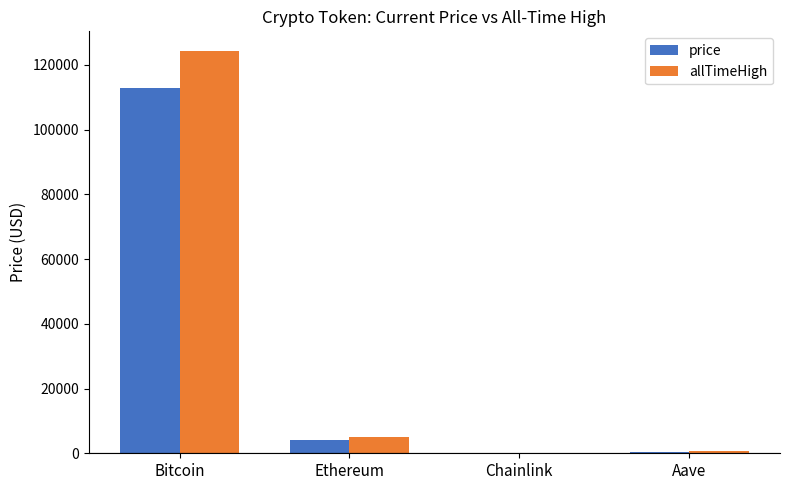

The price series shows 112777.0 at Bitcoin. True or false?

True